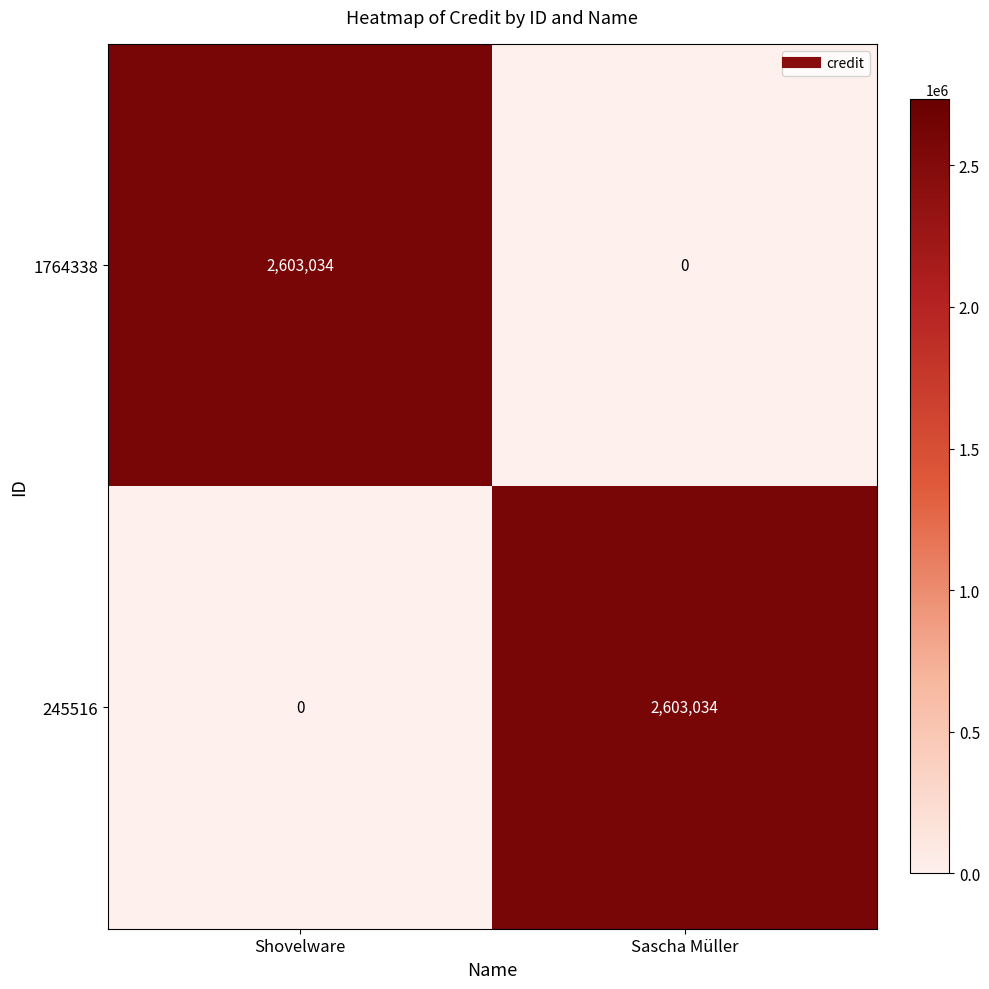

Reading left to right, list all the values displayed in this chart.

1764338: 2603034	0
245516: 0	2603034